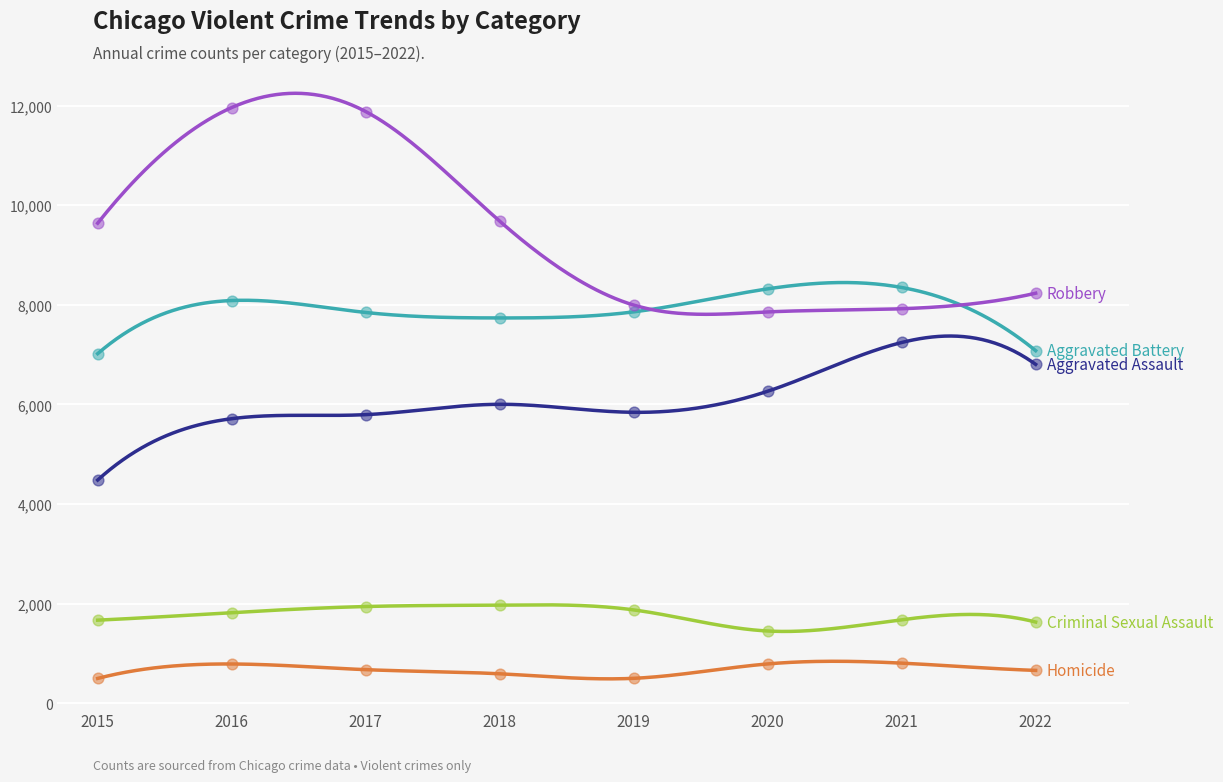

Is the value of Aggravated Assault at 2015 greater than the value of Aggravated Battery at 2021?

No